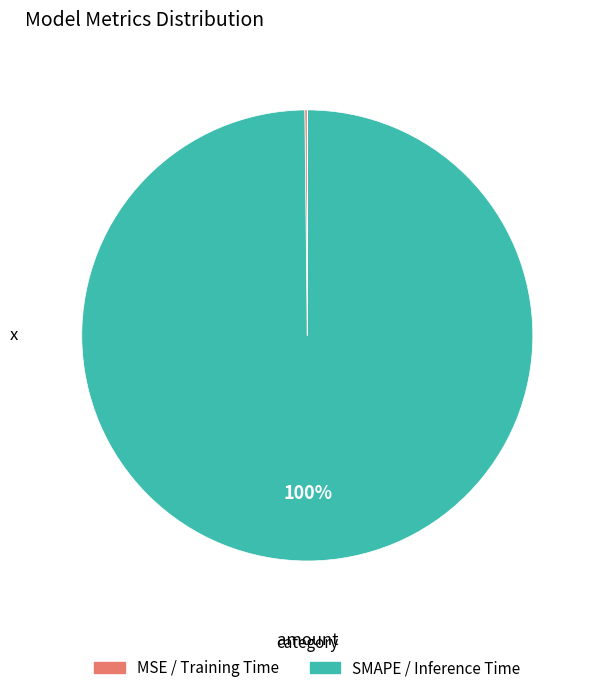

Which slice represents more than half of the pie?

SMAPE